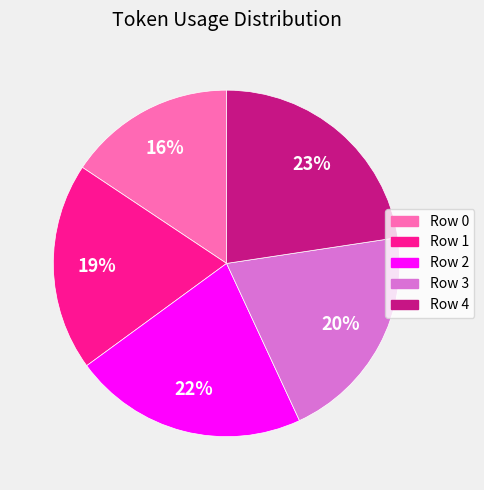

To the nearest percent, what portion does Row 0 represent?

16%